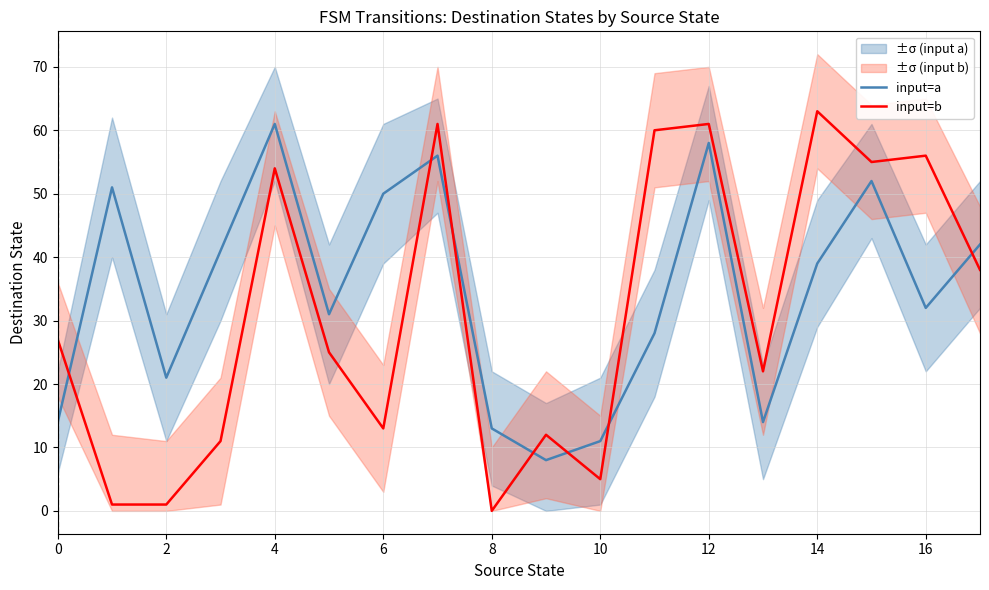

What is the highest value of the input=b series?

63